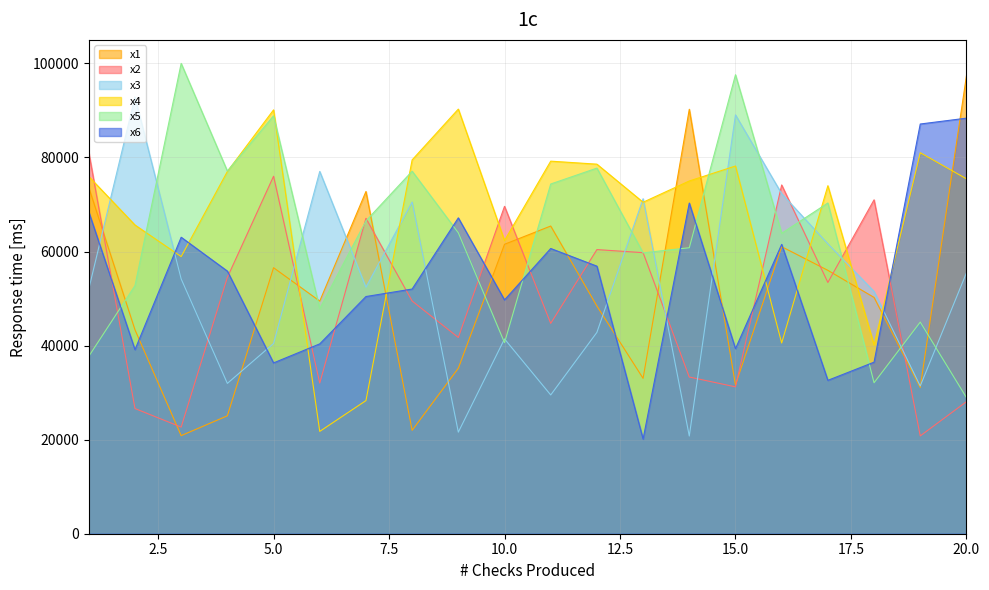

True or false: x2 has more than 2 points higher than both neighbors.

True